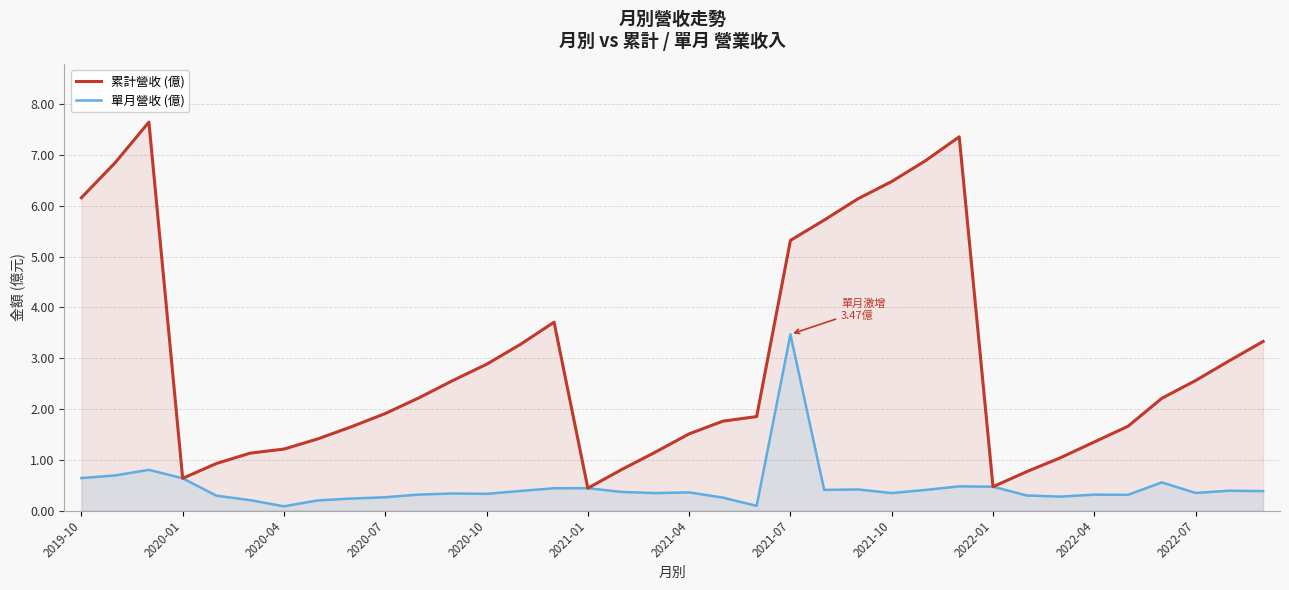

How many data points in 累計營收 (億) are less than 2?

18